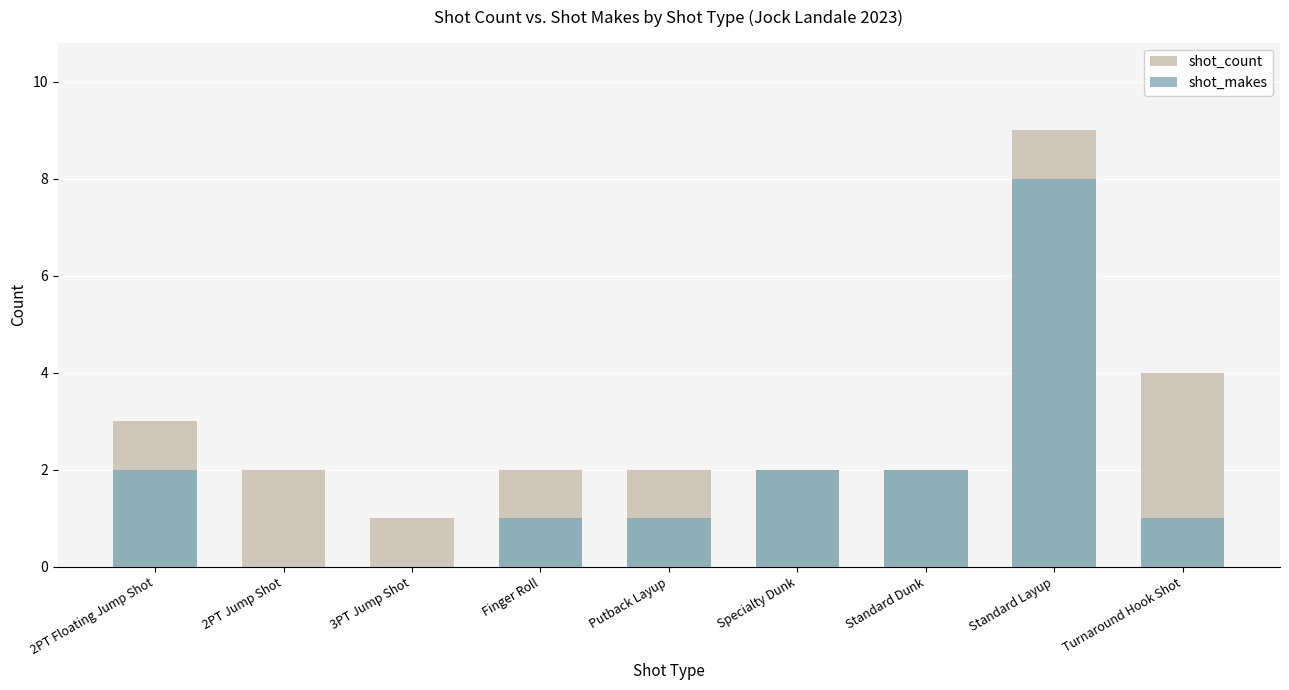

The value of shot_count at Turnaround Hook Shot is 2. True or false?

False